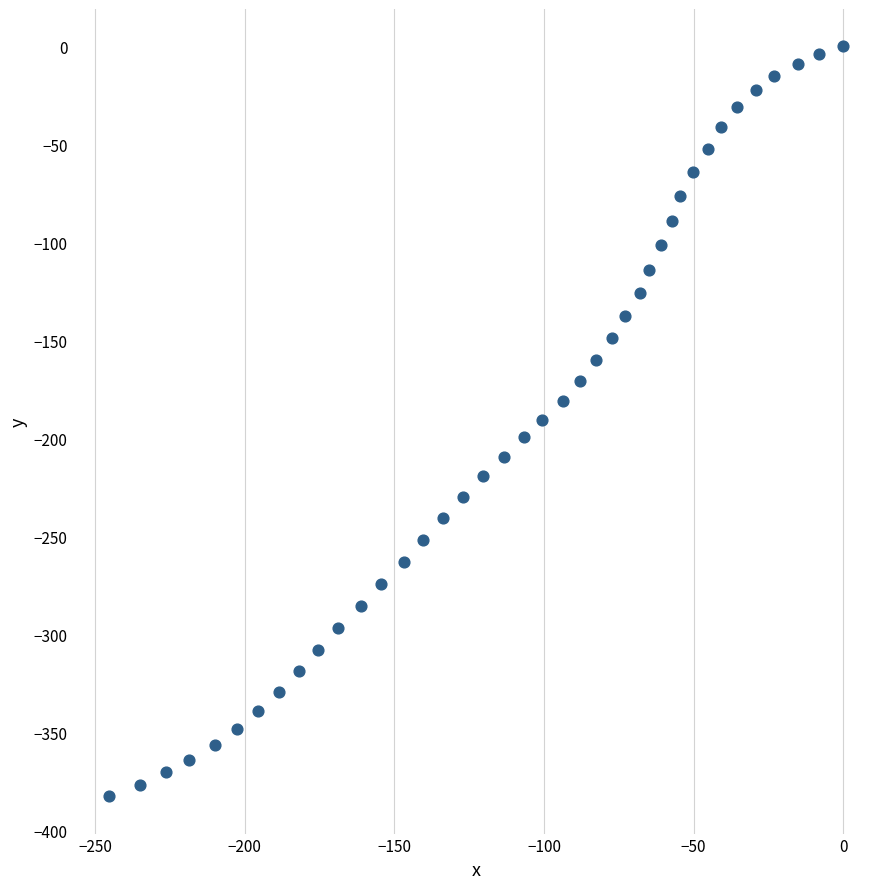

What is the range of X values (max minus min)?

245.3